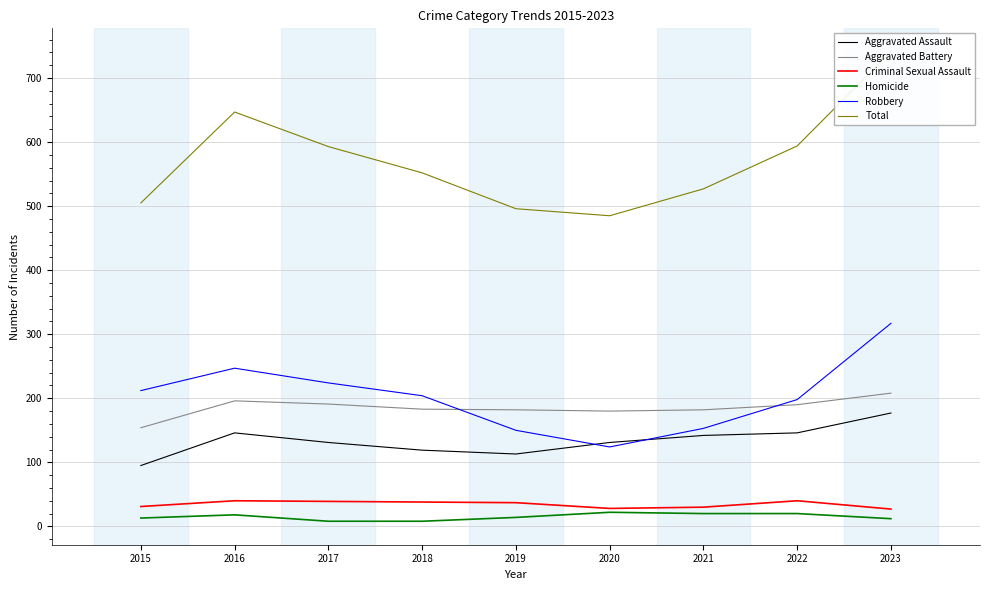

Reading left to right, list all the values displayed in this chart.

Aggravated Assault: 2015=95	2016=146	2017=131	2018=119	2019=113	2020=131	2021=142	2022=146	2023=177
Aggravated Battery: 2015=154	2016=196	2017=191	2018=183	2019=182	2020=180	2021=182	2022=190	2023=208
Criminal Sexual Assault: 2015=31	2016=40	2017=39	2018=38	2019=37	2020=28	2021=30	2022=40	2023=27
Homicide: 2015=13	2016=18	2017=8	2018=8	2019=14	2020=22	2021=20	2022=20	2023=12
Robbery: 2015=212	2016=247	2017=224	2018=204	2019=150	2020=124	2021=153	2022=198	2023=317
Total: 2015=505	2016=647	2017=593	2018=552	2019=496	2020=485	2021=527	2022=594	2023=741